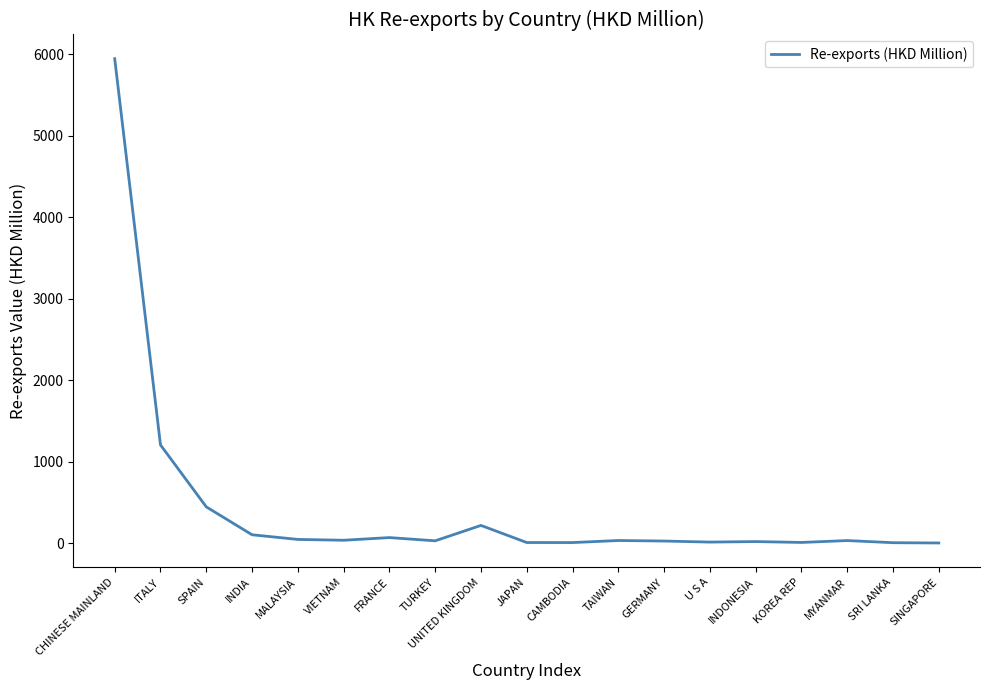

At which label is the value closest to 2972?

ITALY